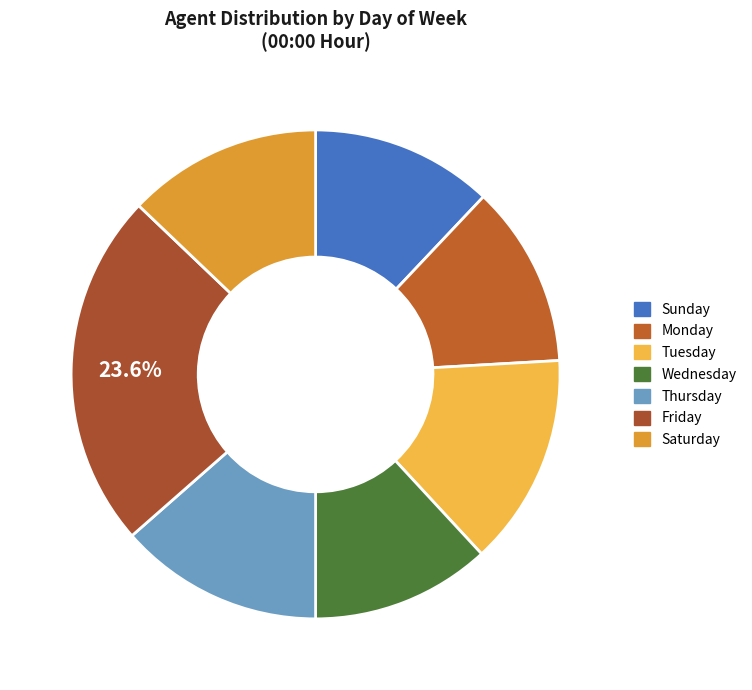

What is the change in value from Monday to Saturday?

+0.5